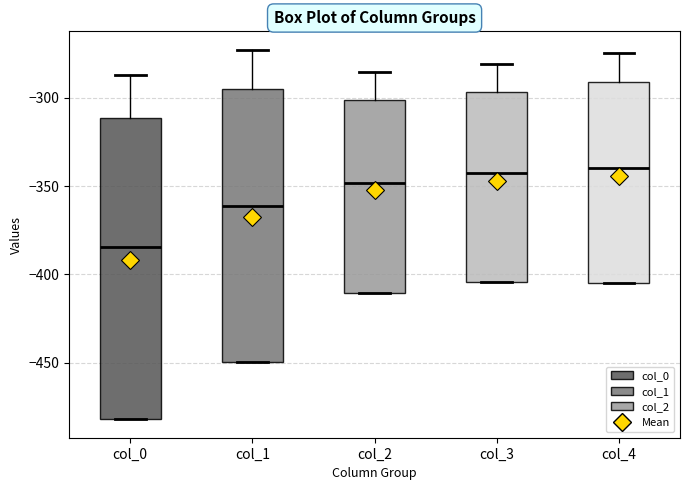

Reading left to right, read every box against the y-axis: the position of its median line, the range the box covers, and the ends of its whiskers. The values are not printed on the chart, so give them approximately, as read against the axis.

col_0: median -385, box -480 to -310, whiskers -480 to -285
col_1: median -360, box -450 to -295, whiskers -450 to -275
col_2: median -350, box -410 to -300, whiskers -410 to -285
col_3: median -345, box -405 to -295, whiskers -405 to -280
col_4: median -340, box -405 to -290, whiskers -405 to -275